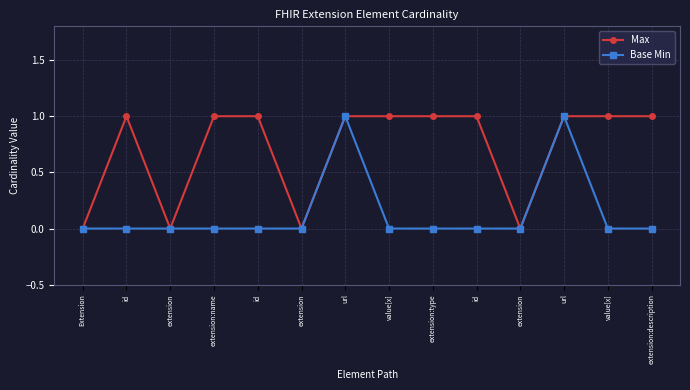

How many lines are shown in the chart?

2